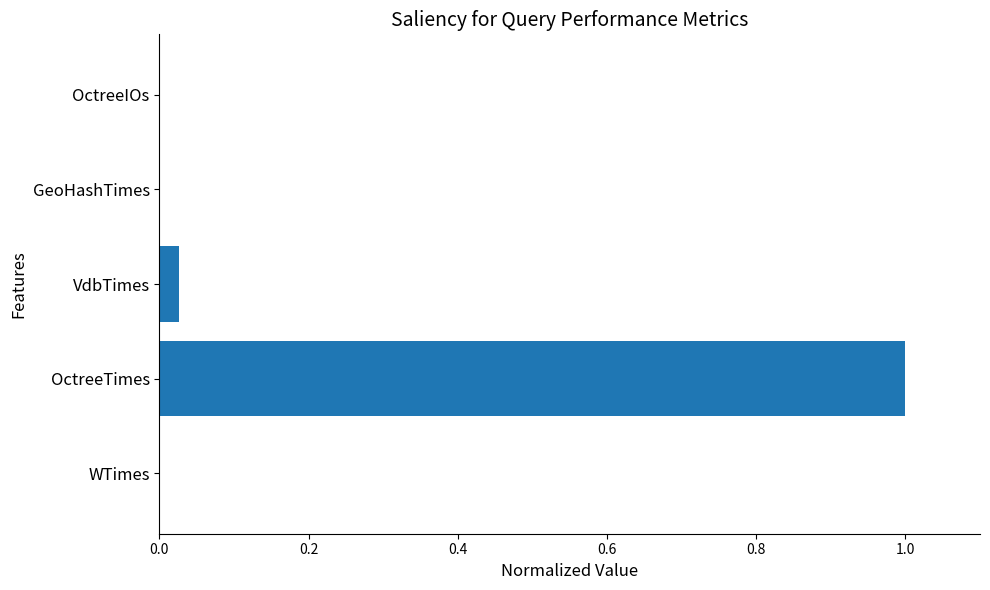

Is it true that the value at OctreeTimes is 1.0?

True